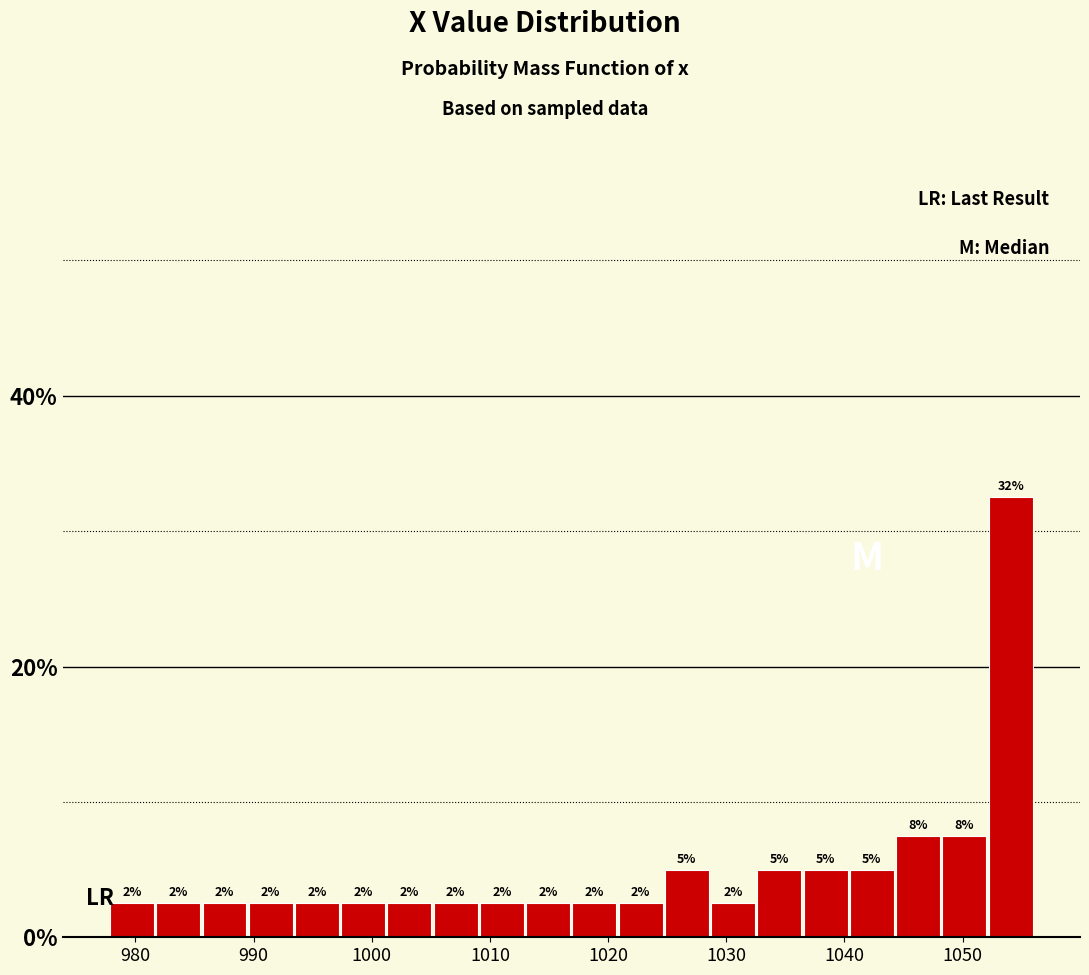

Read against the x-axis, roughly where is the centre of the tallest bar?

1054